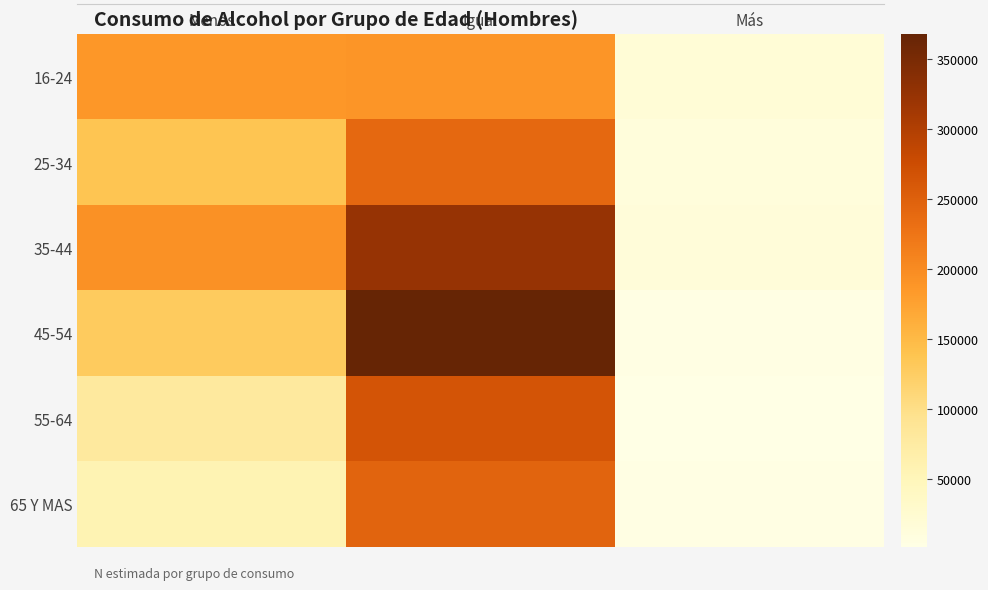

At how many categories does at least one series exceed 180865?

2